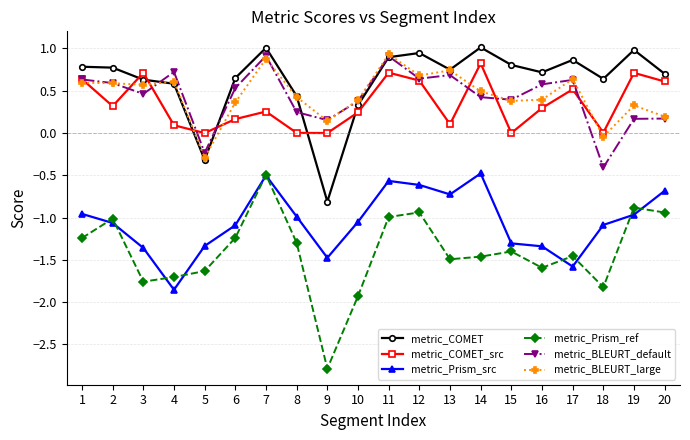

What is the lowest value of the metric_Prism_ref series?

-2.8